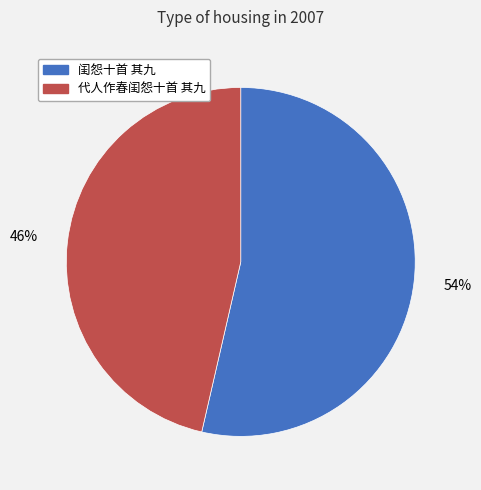

How many segments does this pie chart have?

2